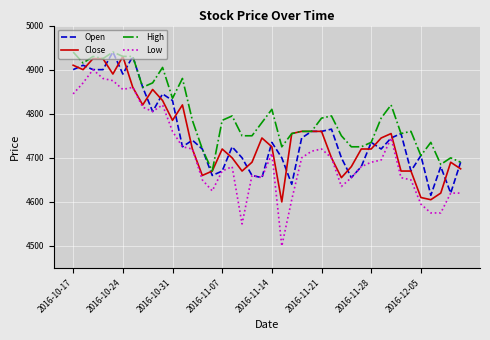

What is the sum of all Low values?

188260